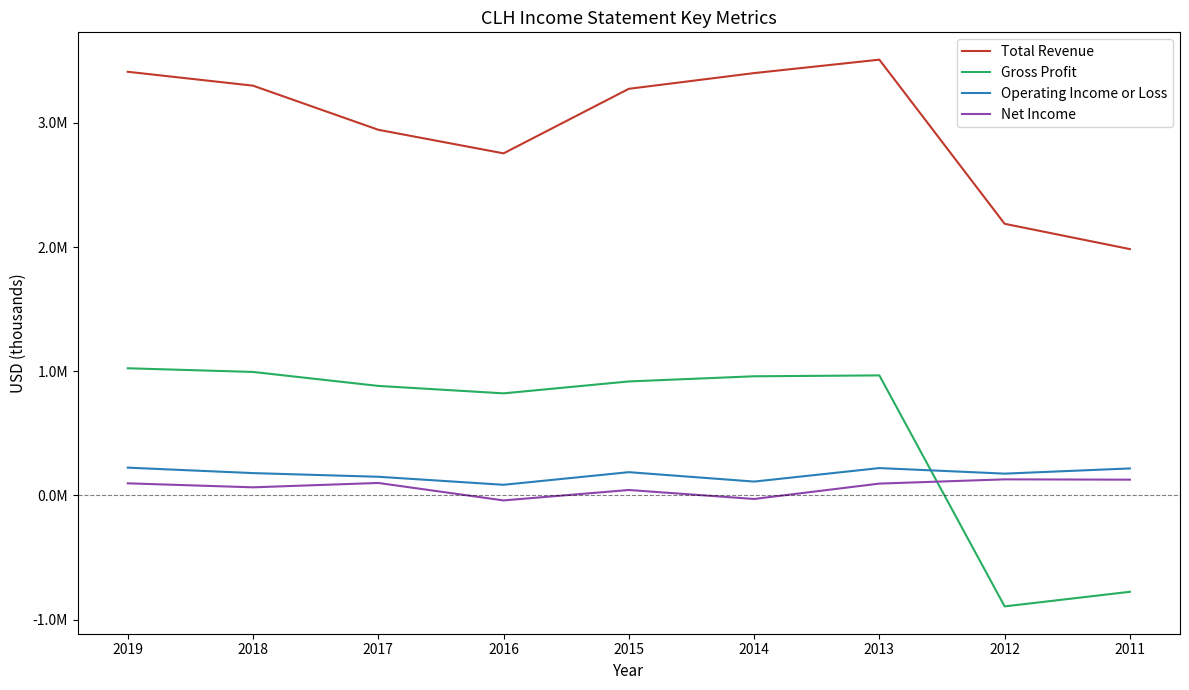

What is the smallest value displayed?

-893300